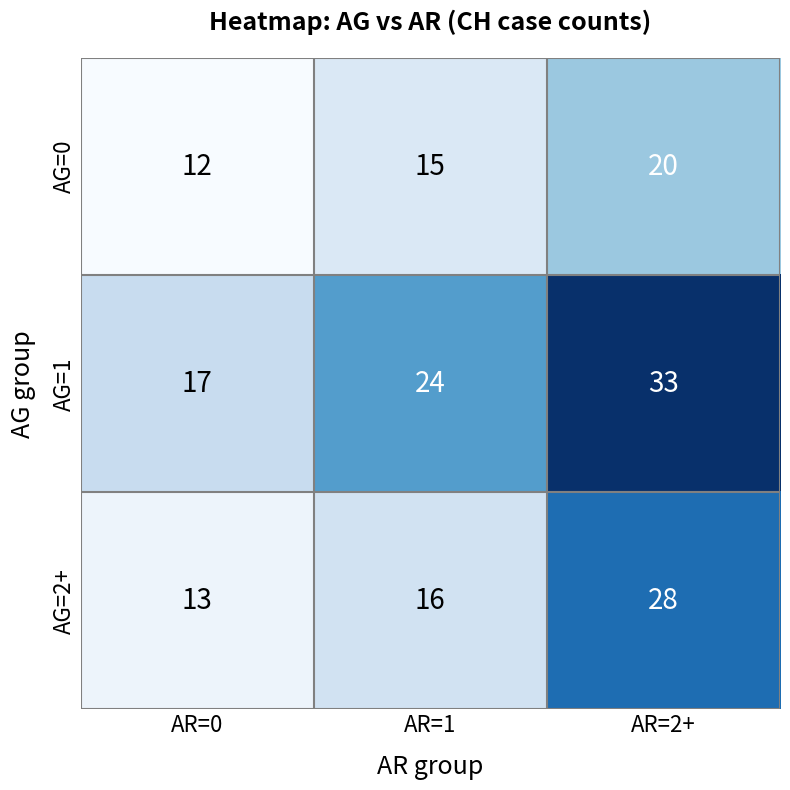

What is the sum of the AG=2+ values at AR=1 and AR=0?

29